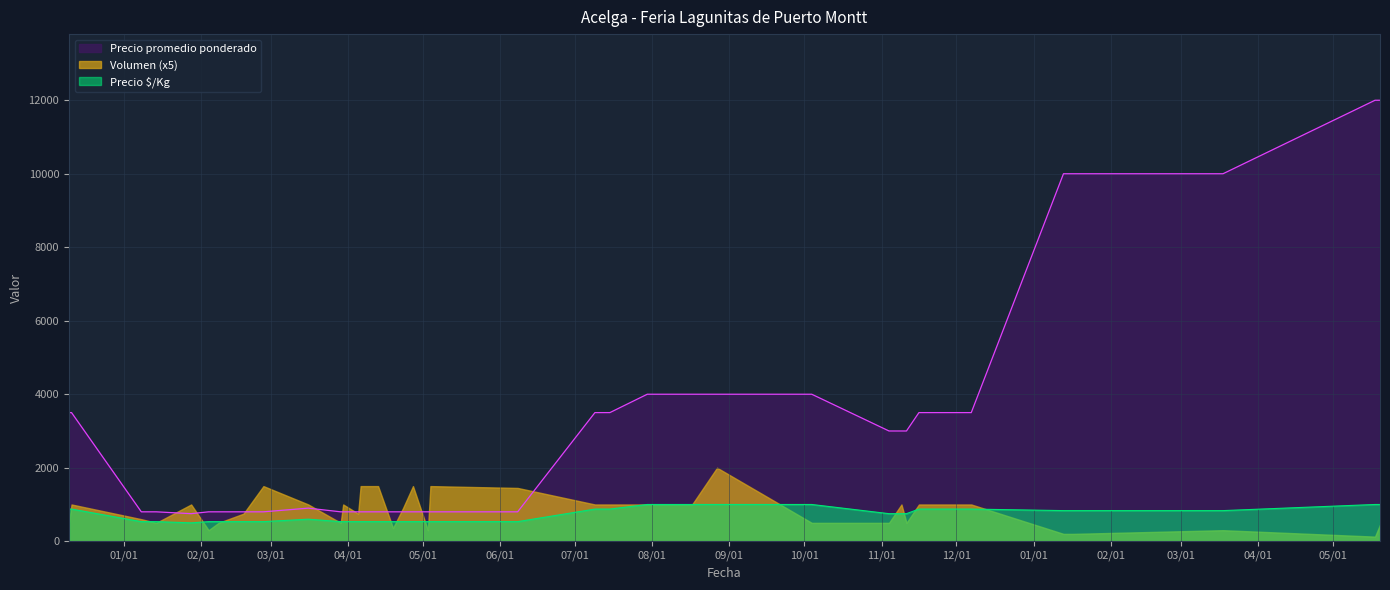

True or false: Precio promedio ponderado and Precio $/Kg cross at least once.

False